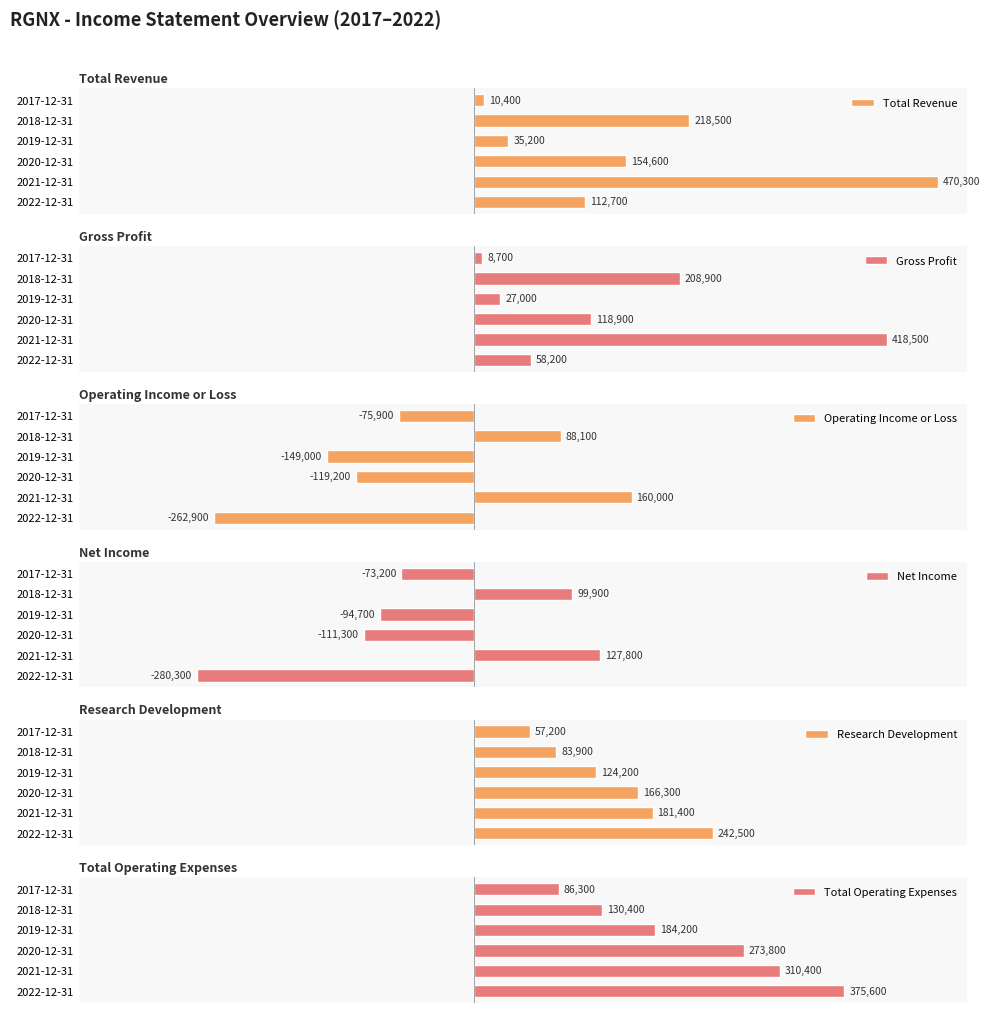

Count the number of data series in this chart.

6